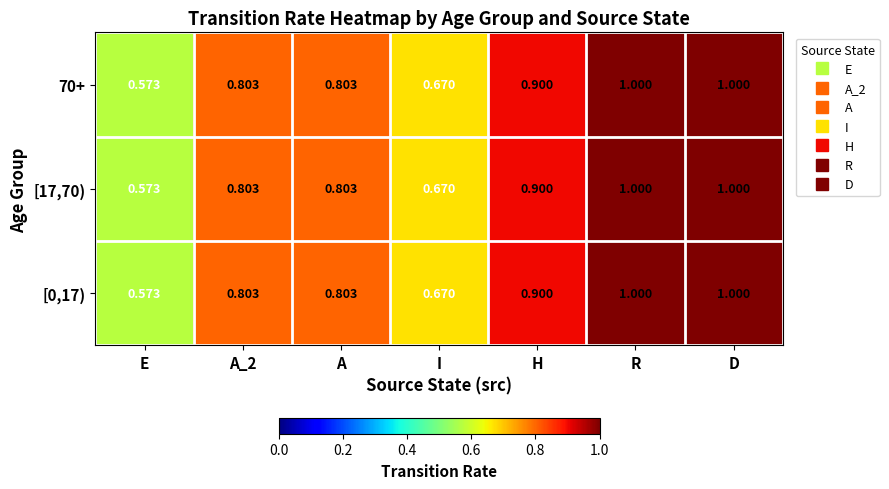

Is the value of [0,17) at E greater than the value of 70+ at A_2?

No